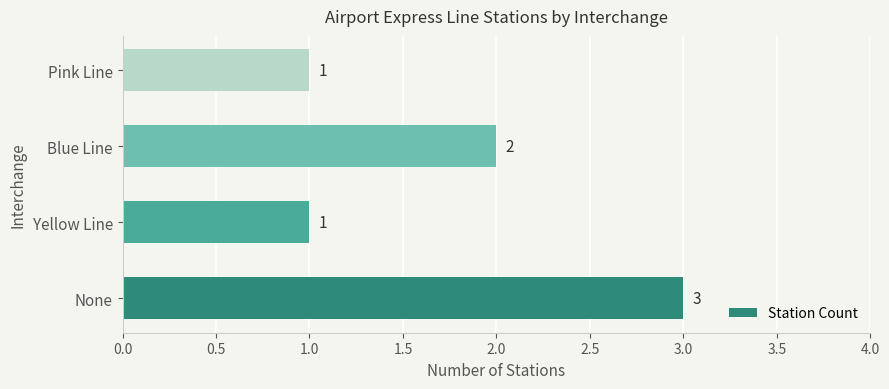

Where is the data nearest to the value 2?

Blue Line